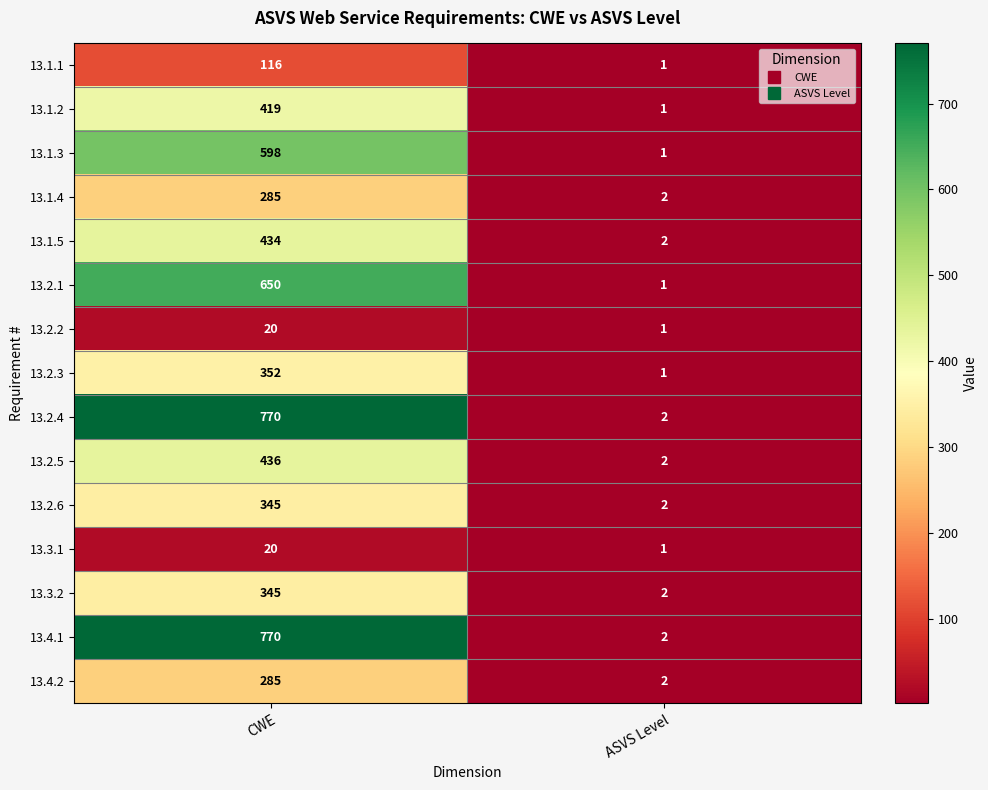

Reading left to right, list all the values displayed in this chart.

13.1.1: CWE=116	ASVS Level=1
13.1.2: CWE=419	ASVS Level=1
13.1.3: CWE=598	ASVS Level=1
13.1.4: CWE=285	ASVS Level=2
13.1.5: CWE=434	ASVS Level=2
13.2.1: CWE=650	ASVS Level=1
13.2.2: CWE=20	ASVS Level=1
13.2.3: CWE=352	ASVS Level=1
13.2.4: CWE=770	ASVS Level=2
13.2.5: CWE=436	ASVS Level=2
13.2.6: CWE=345	ASVS Level=2
13.3.1: CWE=20	ASVS Level=1
13.3.2: CWE=345	ASVS Level=2
13.4.1: CWE=770	ASVS Level=2
13.4.2: CWE=285	ASVS Level=2